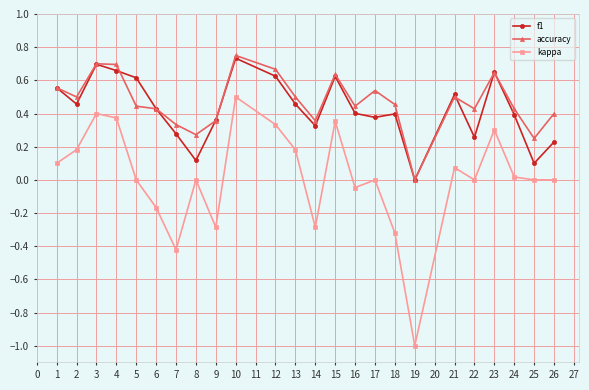

What is the total value across all series at 23?

1.6